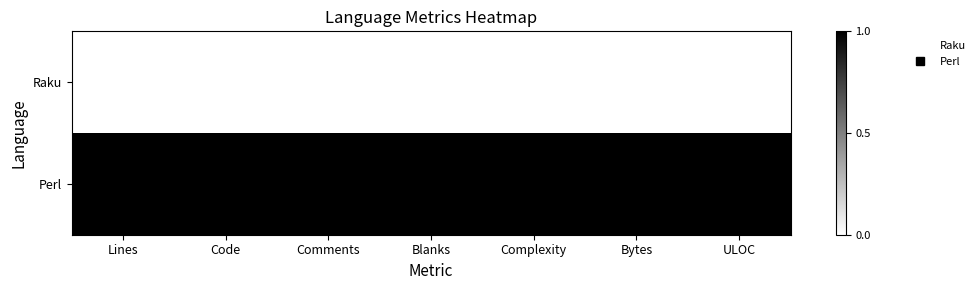

Which series changed the most between Bytes and ULOC?

Raku